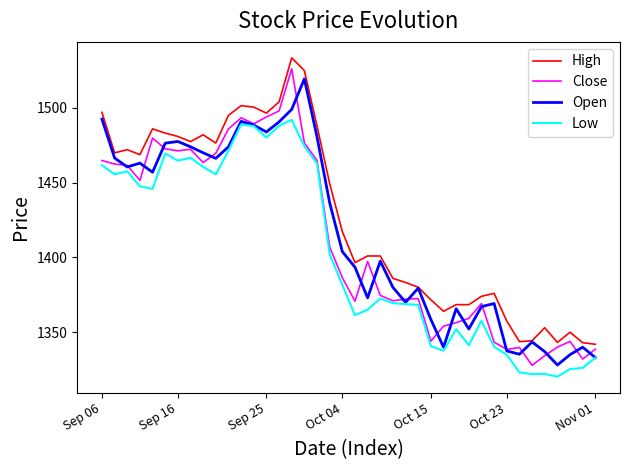

What is the average value of the Close series?

1411.8